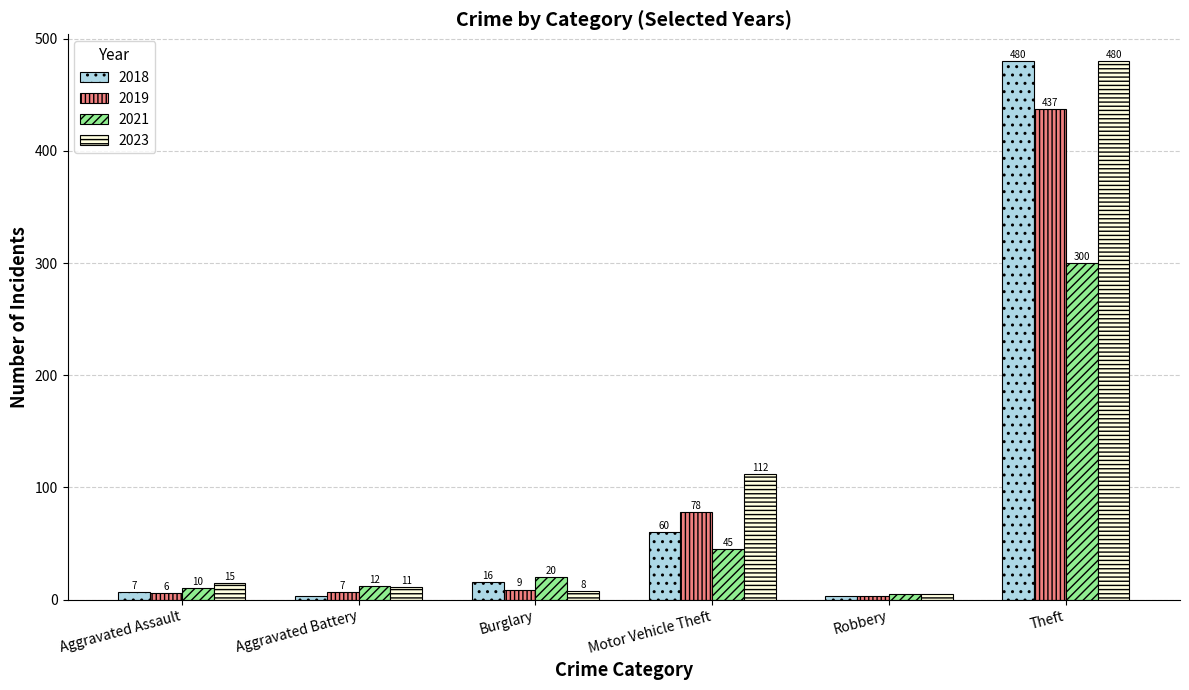

What is the total value across all series at Aggravated Battery?

33